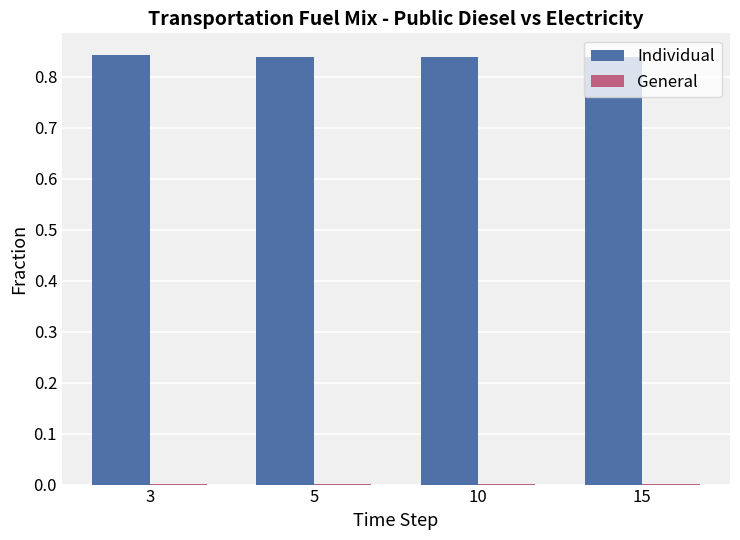

The value of Individual at 5 is 0.4. True or false?

False